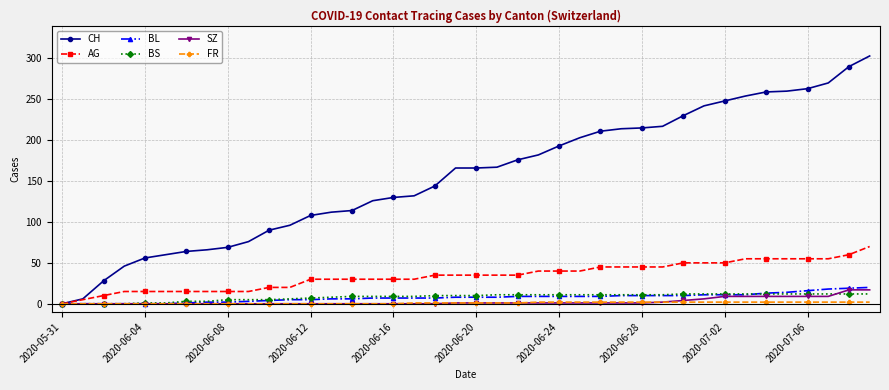

Which series has the largest total across all categories?

CH